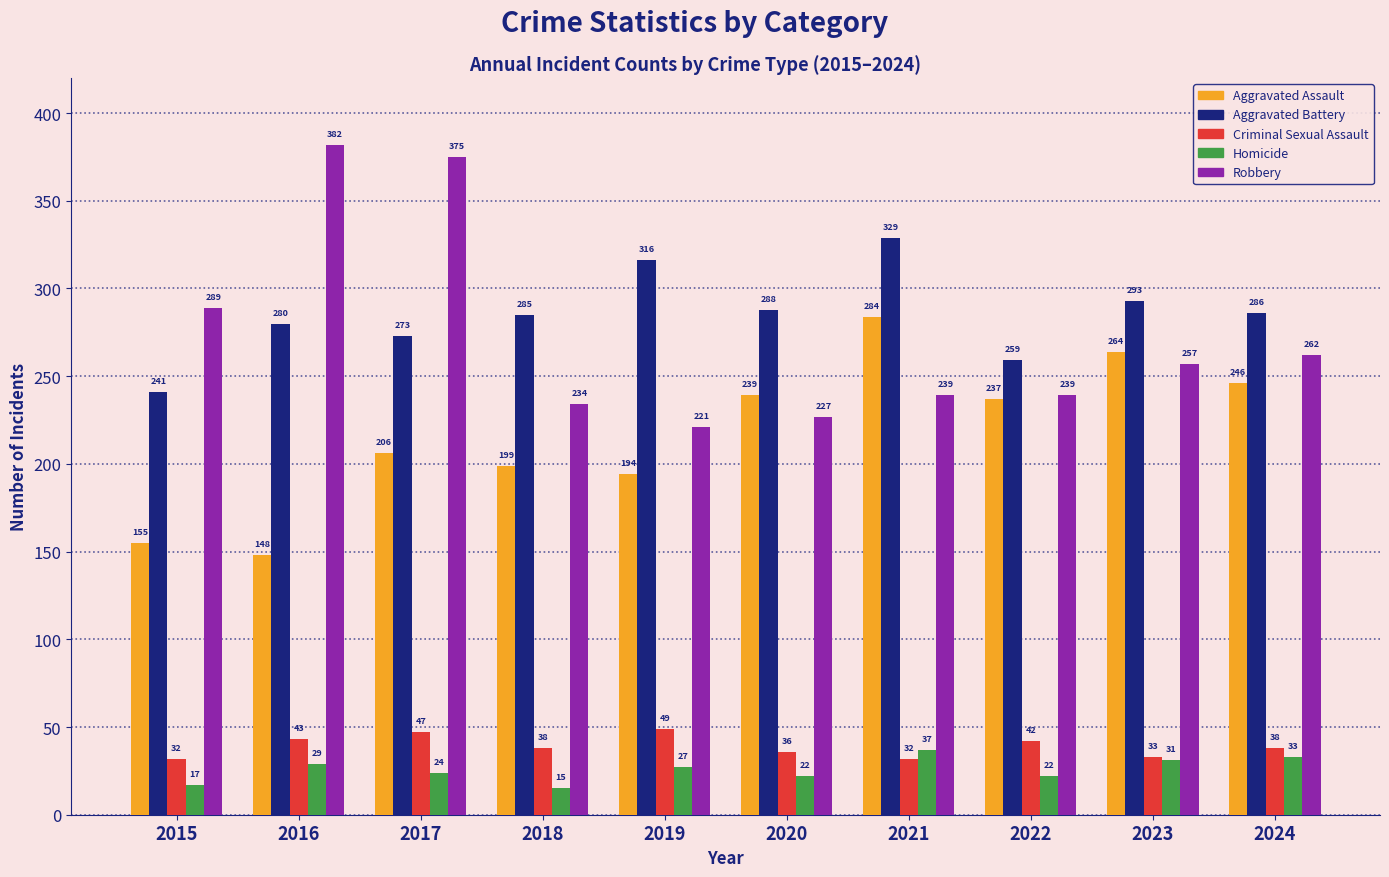

Reading right to left, list all the values displayed in this chart.

Aggravated Assault: 246	264	237	284	239	194	199	206	148	155
Aggravated Battery: 286	293	259	329	288	316	285	273	280	241
Criminal Sexual Assault: 38	33	42	32	36	49	38	47	43	32
Homicide: 33	31	22	37	22	27	15	24	29	17
Robbery: 262	257	239	239	227	221	234	375	382	289